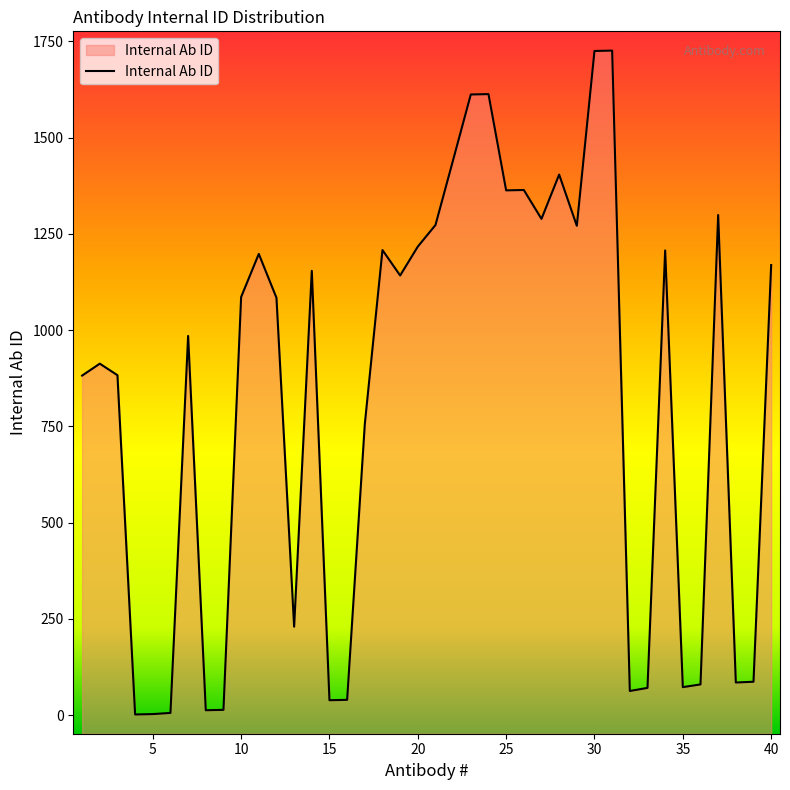

Reading left to right, extract all data points from this chart.

1=882	2=913	3=883	4=2	5=3	6=6	7=985	8=13	9=14	10=1086	11=1198	12=1084	13=230	14=1154	15=39	16=40	17=756	18=1208	19=1142	20=1217	21=1273	22=1442	23=1612	24=1613	25=1363	26=1364	27=1289	28=1404	29=1271	30=1725	31=1726	32=63	33=71	34=1207	35=73	36=80	37=1299	38=85	39=87	40=1169